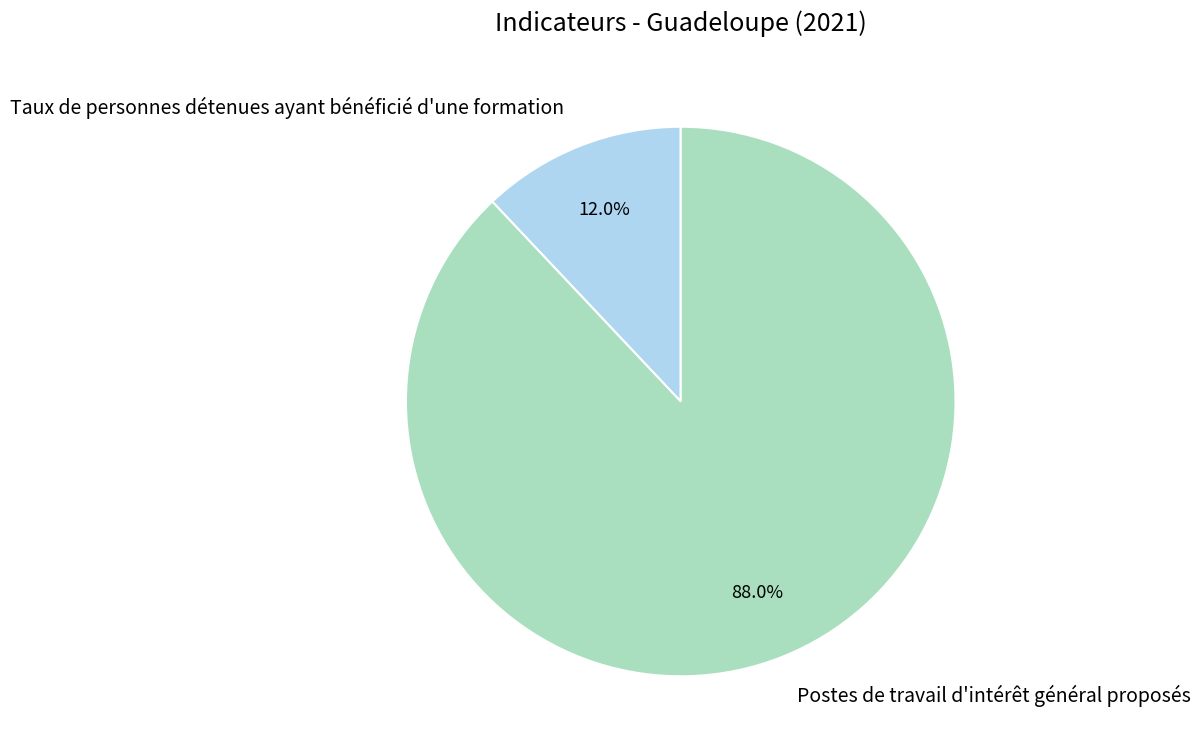

Is Taux de personnes détenues ayant bénéficié d'une formation the majority of the pie?

No